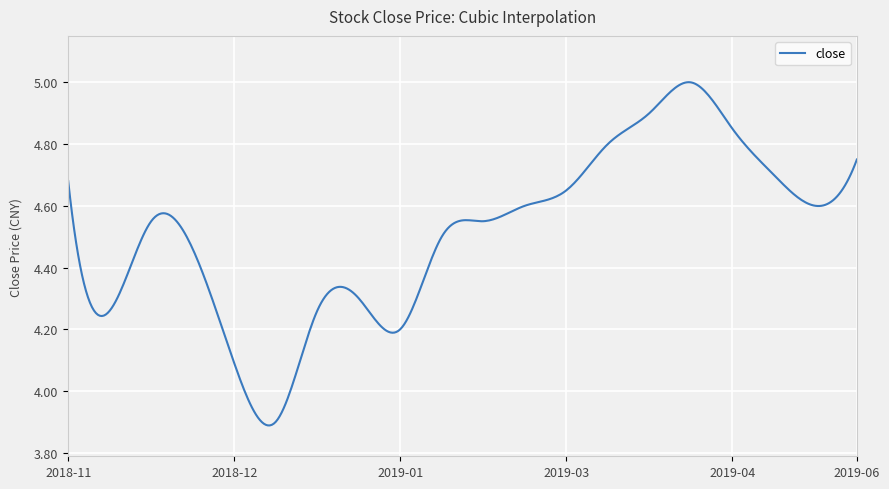

Is this an area chart (filled region under the line)?

No